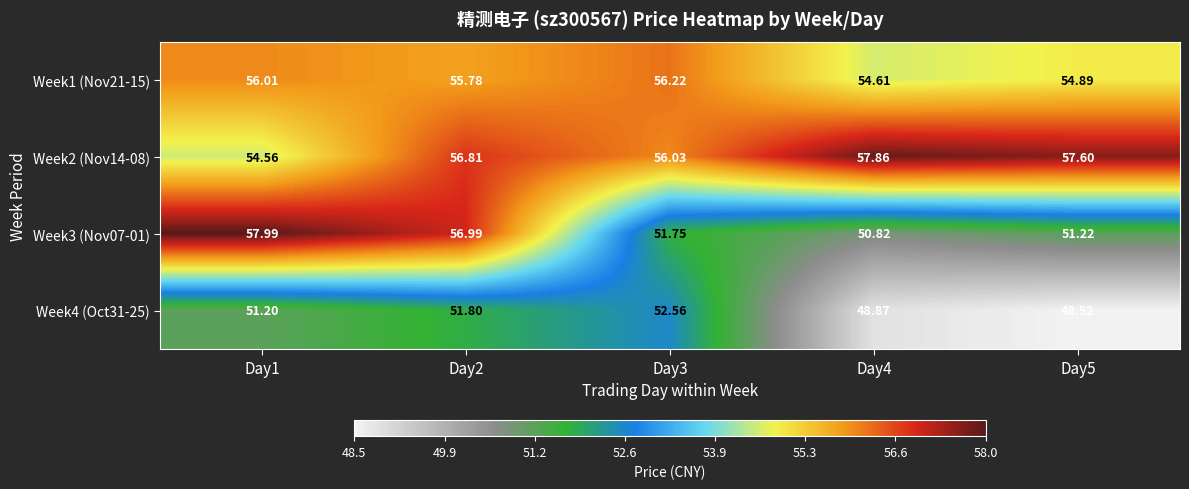

Is the value of Week1 (Nov21-15) at Day4 greater than the value of Week2 (Nov14-08) at Day2?

No